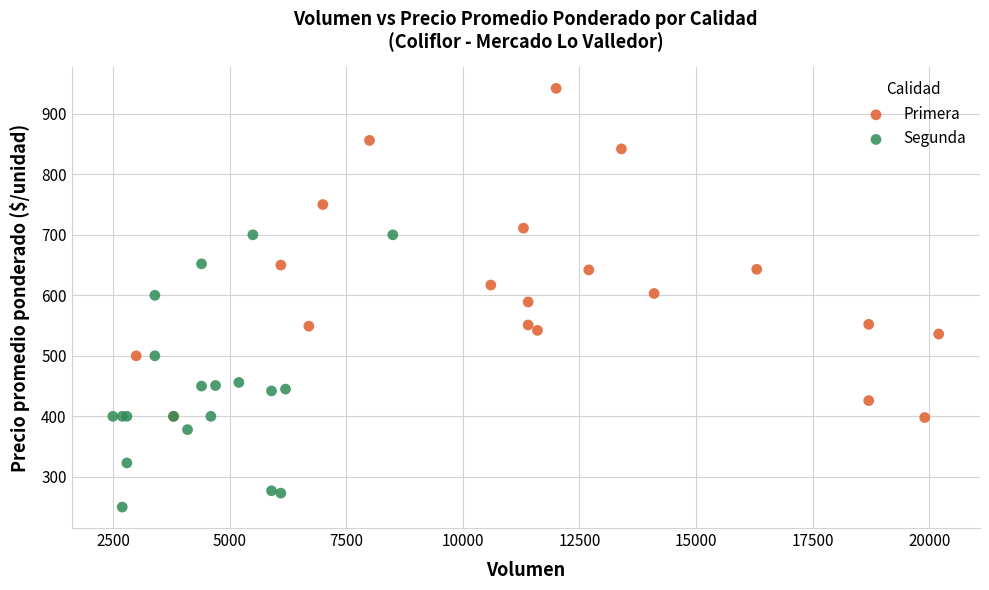

What are all the series names shown in the legend?

Primera, Segunda